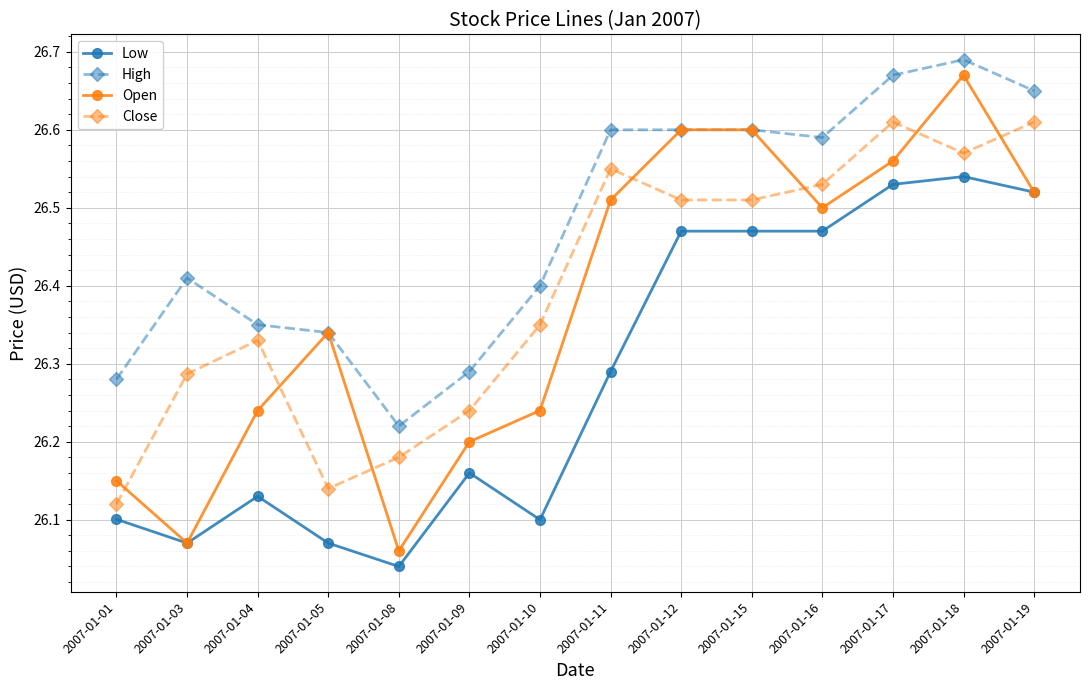

True or false: Low and Close intersect in this chart.

False